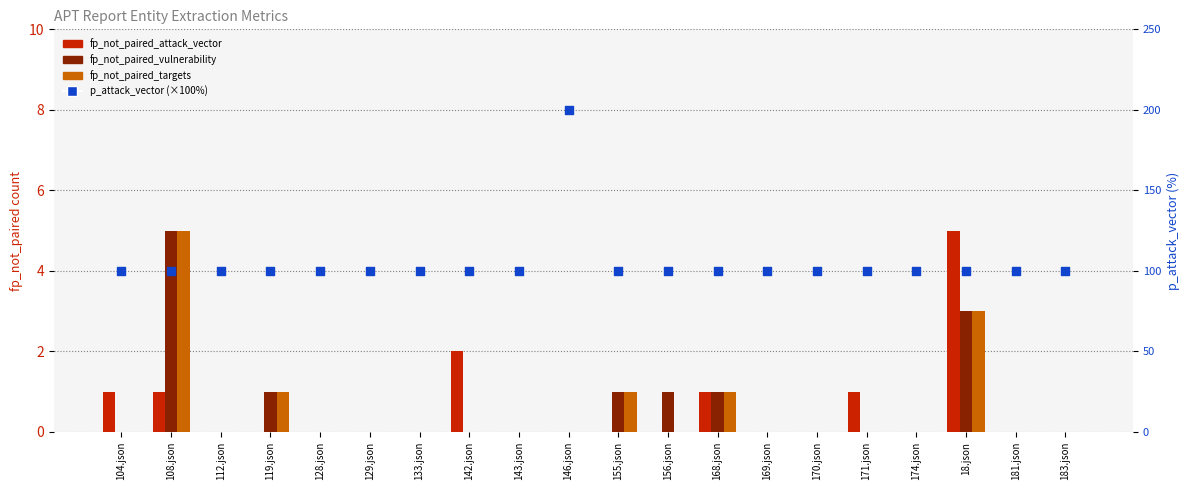

At how many categories does at least one series exceed 116?

1